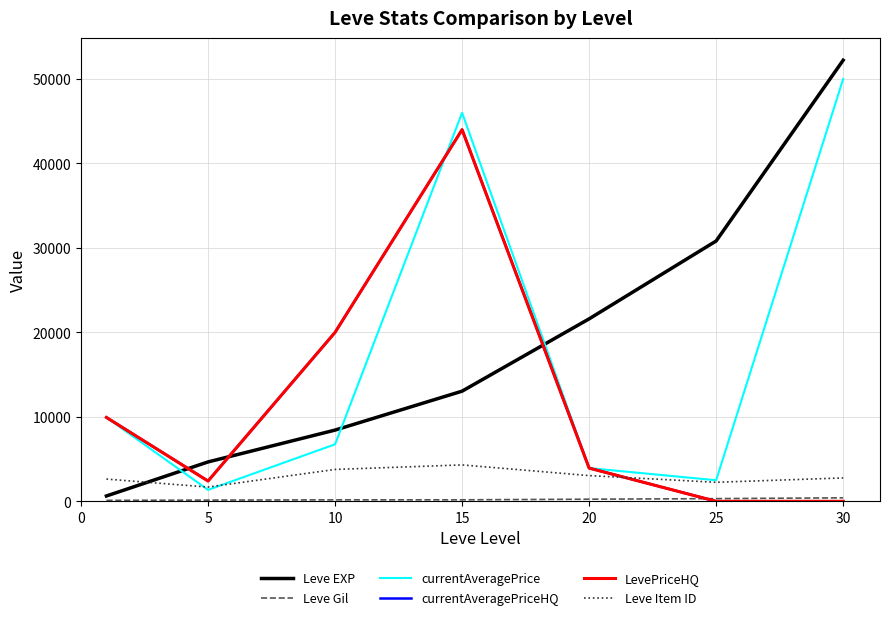

Is this an area chart (filled region under the line)?

No